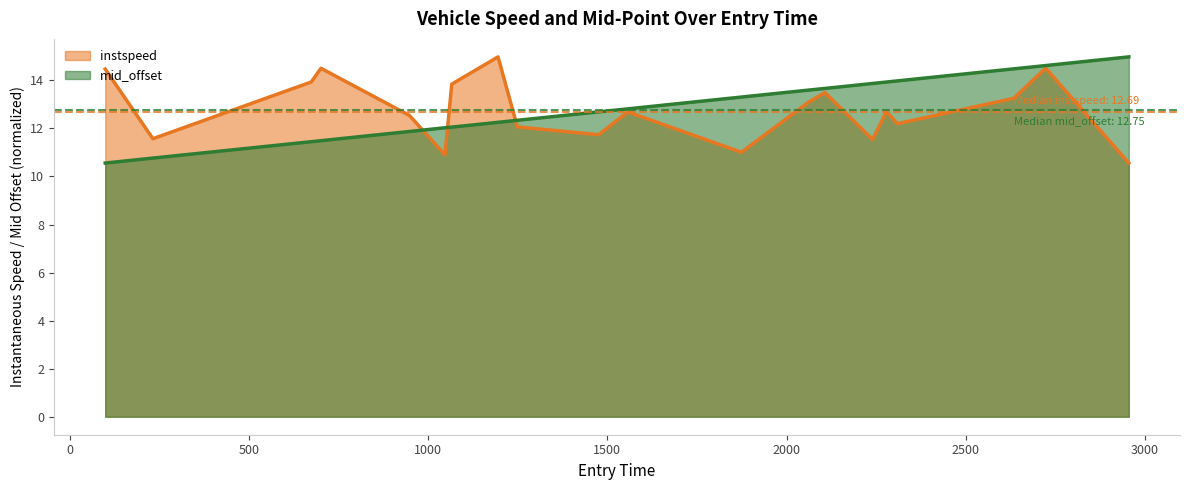

What are all the series names shown in the legend?

instspeed, mid_offset